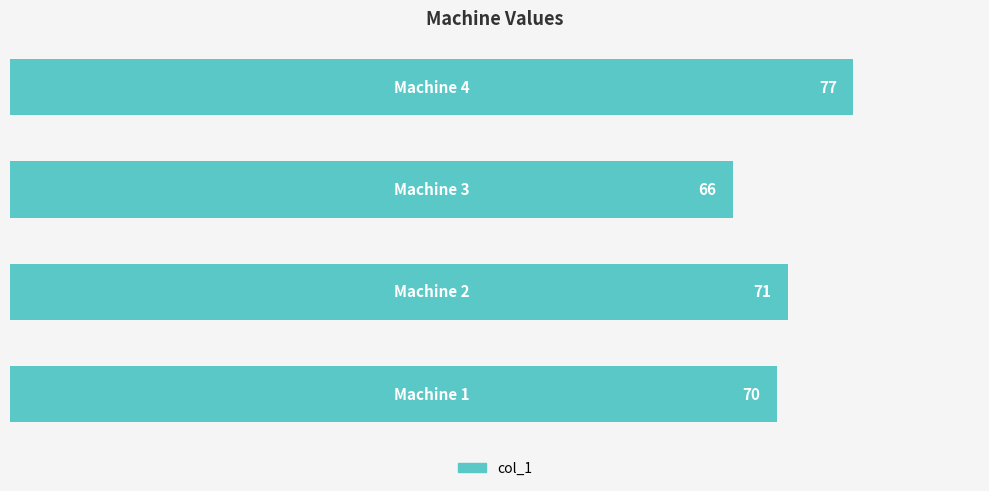

What is the minimum value shown in the chart?

66